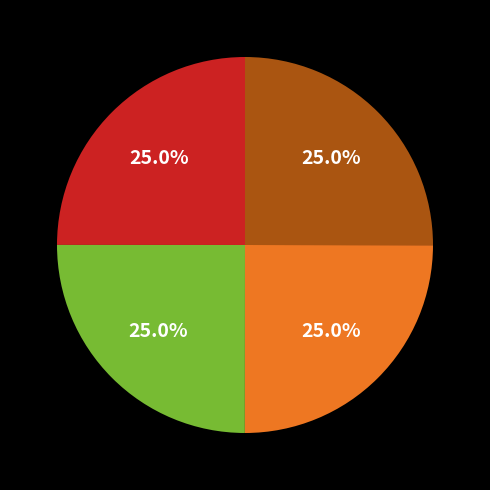

Is there a majority slice in this chart?

No